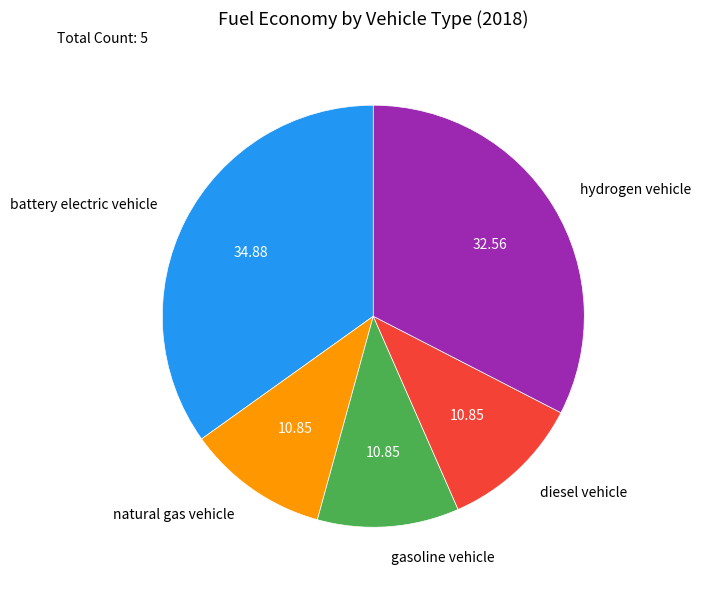

Do battery electric vehicle and hydrogen vehicle together represent more than half of the pie?

Yes